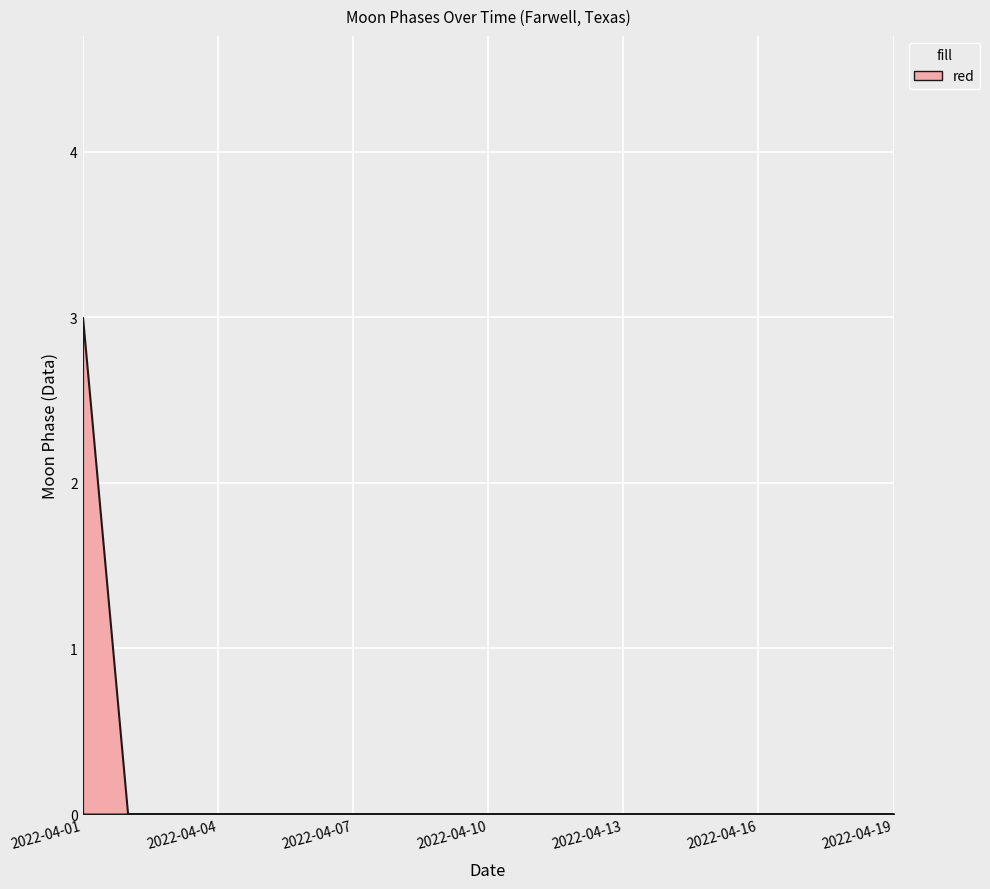

Reading left to right, transcribe all the data shown in this chart.

2022-04-01=3	2022-04-02=0	2022-04-03=0	2022-04-04=0	2022-04-05=0	2022-04-06=0	2022-04-07=0	2022-04-08=0	2022-04-09=0	2022-04-10=0	2022-04-11=0	2022-04-12=0	2022-04-13=0	2022-04-14=0	2022-04-15=0	2022-04-16=0	2022-04-17=0	2022-04-18=0	2022-04-19=0